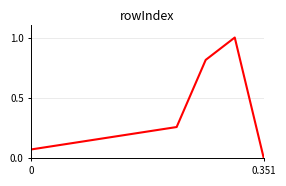

True or false: there are more than 0 points higher than both neighbors.

True